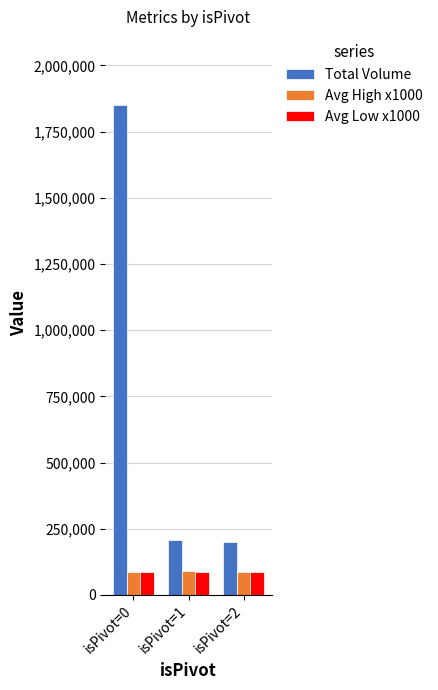

Which series has the largest total across all categories?

Total Volume